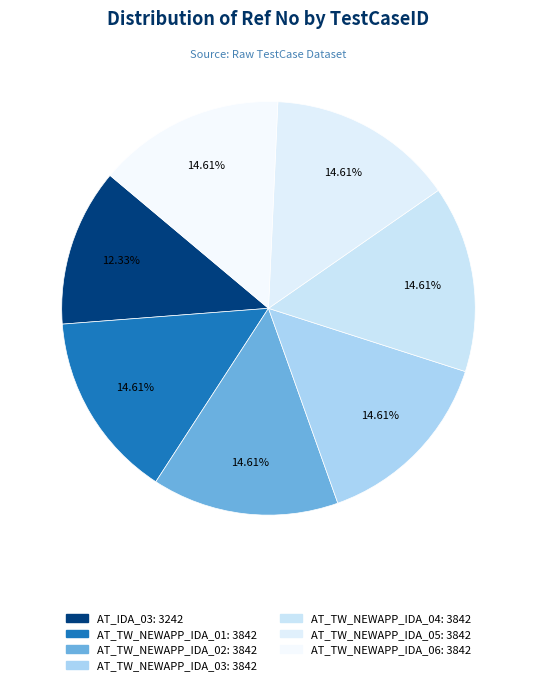

Do AT_TW_NEWAPP_IDA_03 and AT_TW_NEWAPP_IDA_05 together represent more than half of the pie?

No